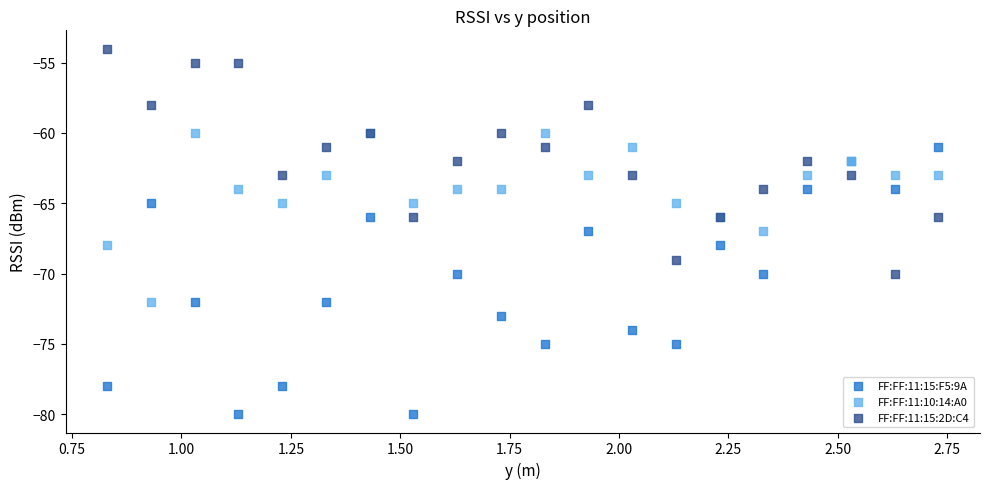

Which series reaches the maximum Y coordinate?

FF:FF:11:15:2D:C4